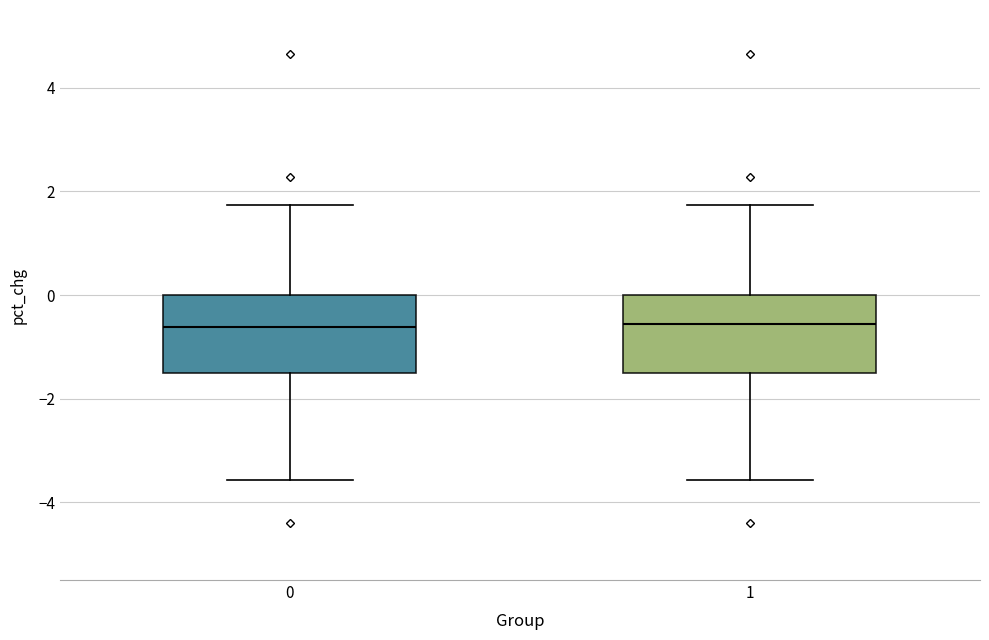

Reading left to right, transcribe this box plot: for each box, give where its median line is, the range the box spans, and where its two whiskers end, as read against the y-axis. The values are not printed on the chart, so give them approximately, as read against the axis.

0: median -0.6, box -1.4 to 0.0, whiskers -3.6 to 1.8
1: median -0.6, box -1.4 to 0.0, whiskers -3.6 to 1.8